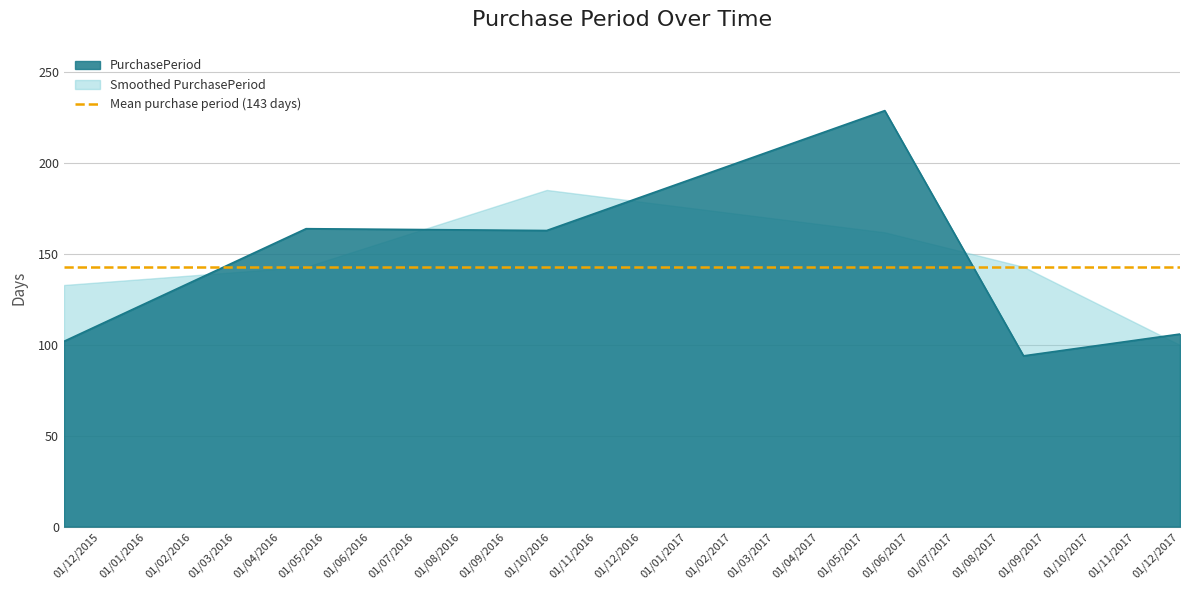

What is the lowest value of the PurchasePeriod series?

94